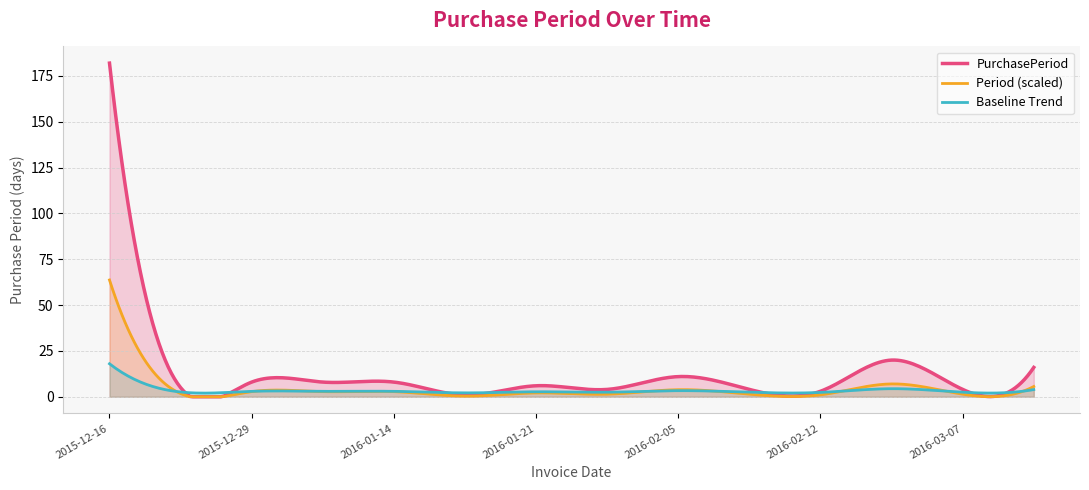

Approximately how many times larger is the value at 2016-02-05 compared to 2016-01-15?

11.0